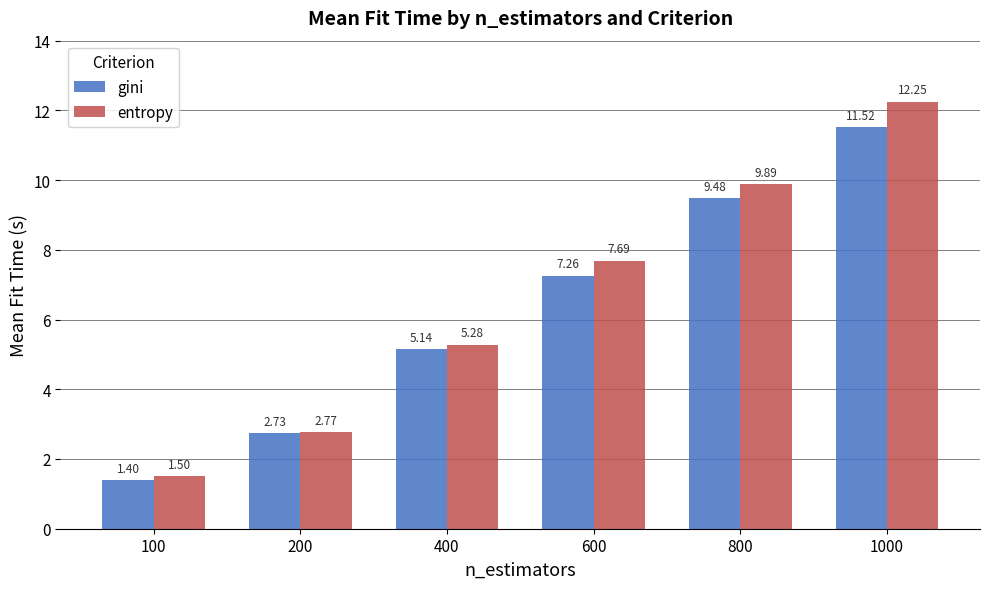

What is the value of the entropy bar at the 1st from the left?

1.5